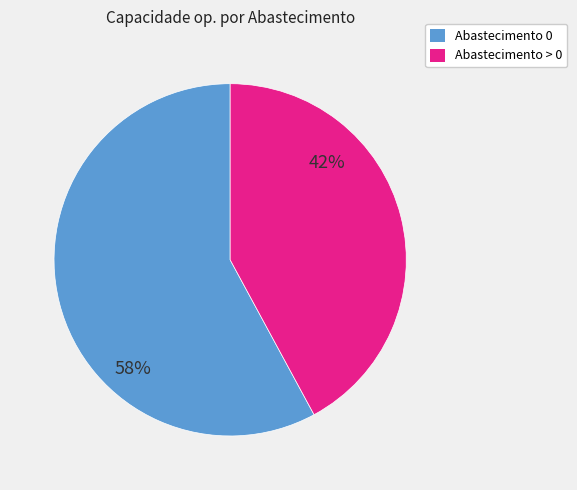

Between Abastecimento 0 and Abastecimento > 0, which is larger?

Abastecimento 0